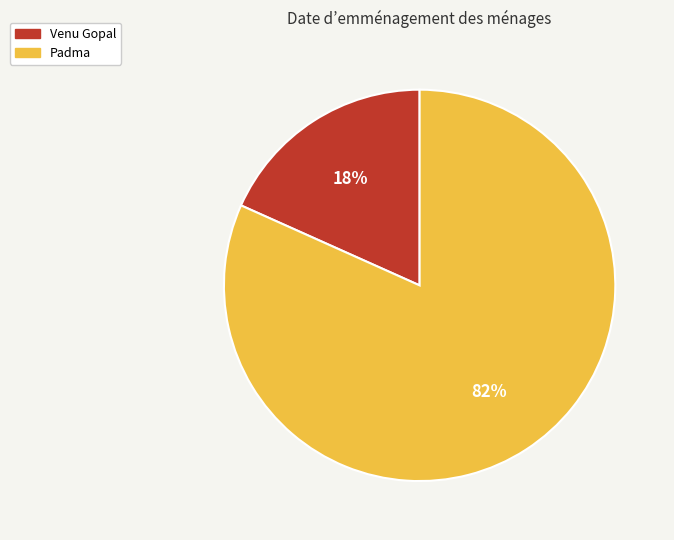

Count the number of slices in the pie.

2